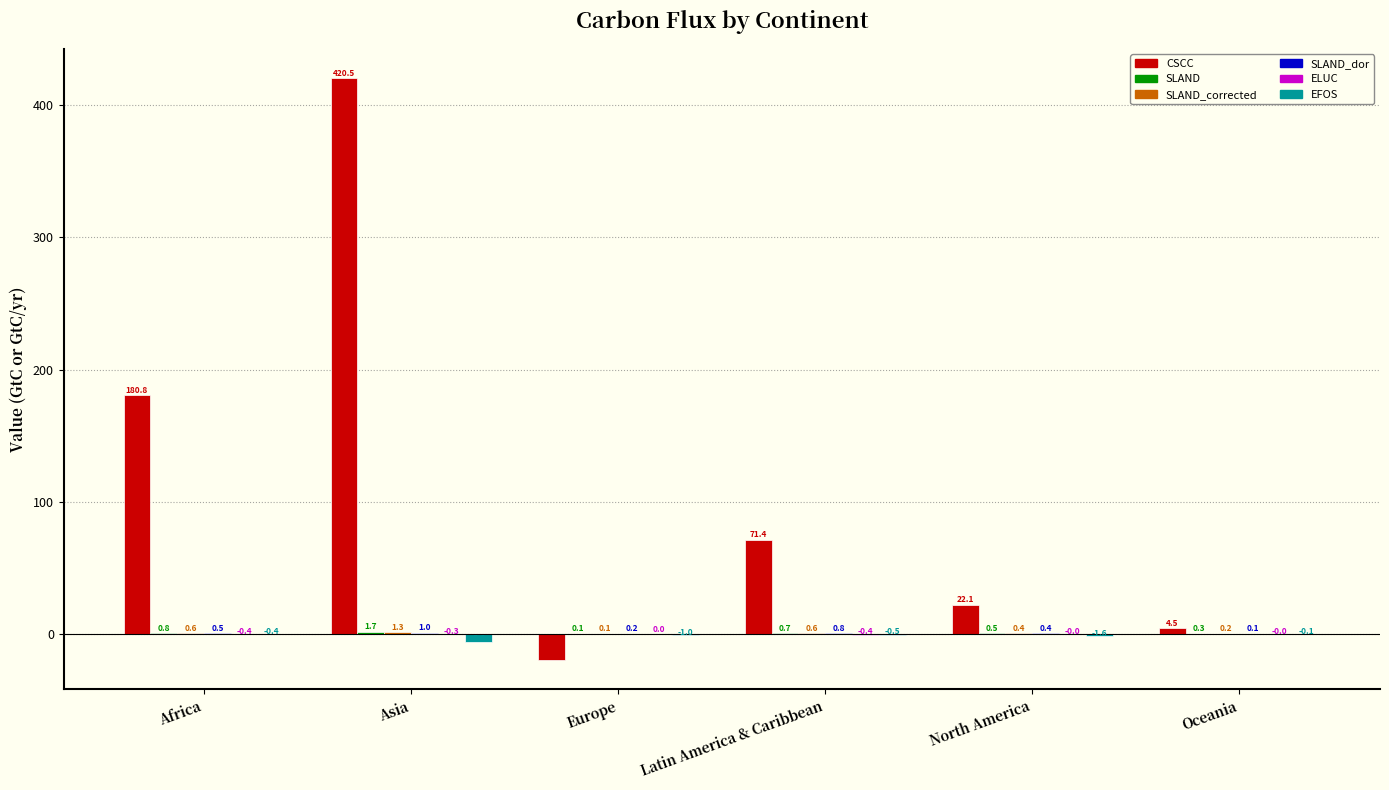

Is it true that EFOS equals -1.0 at Europe?

True